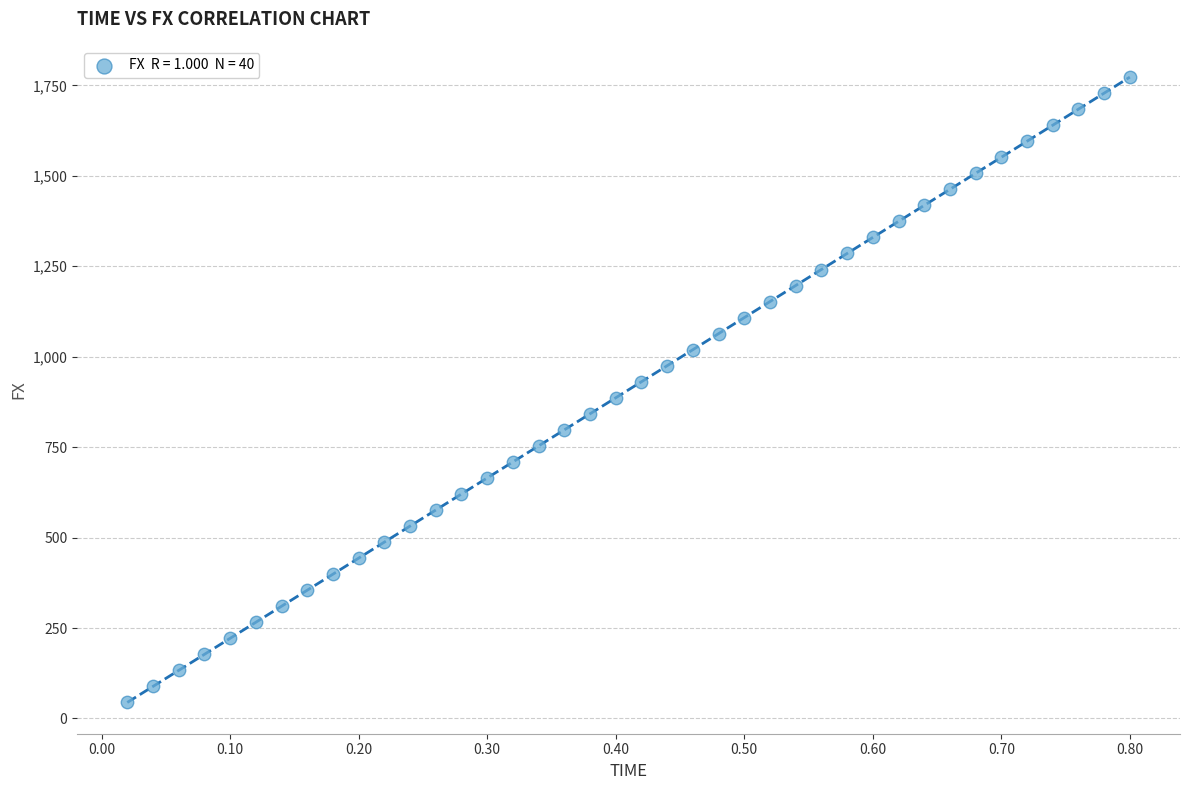

What is the range of X values (max minus min)?

0.8